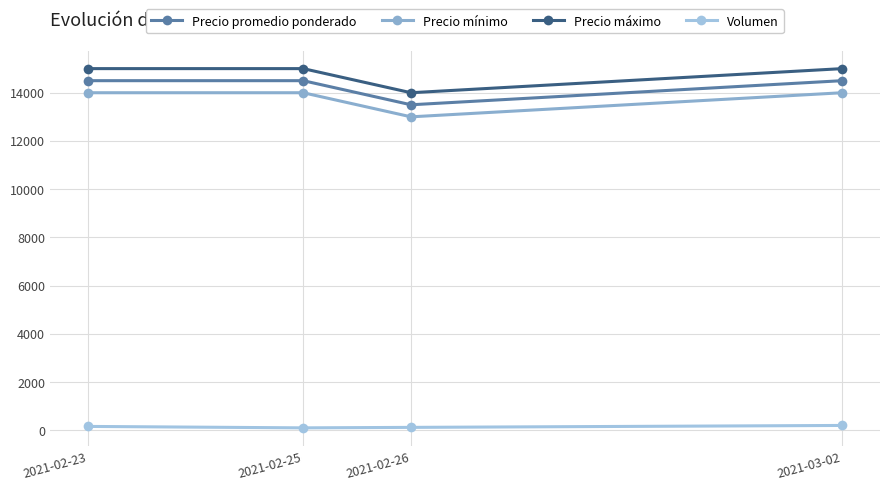

True or false: Volumen and Precio promedio ponderado cross at least once.

False